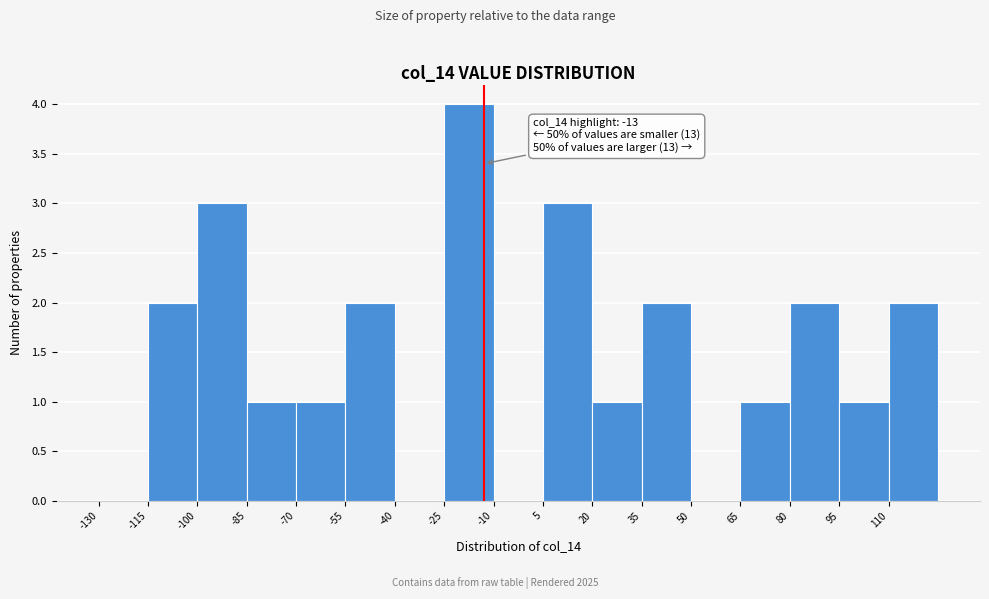

Over which range of the x-axis is the bar tallest?

-25 to -10